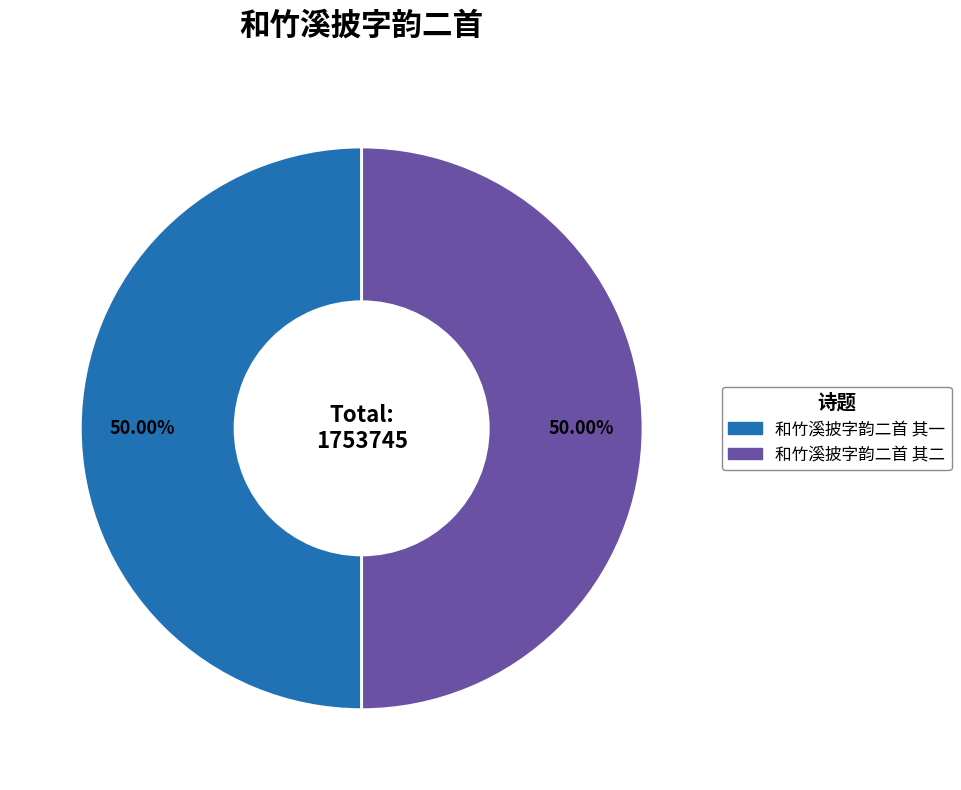

The 和竹溪披字韵二首 其一 slice represents 56% of the pie. True or false?

False